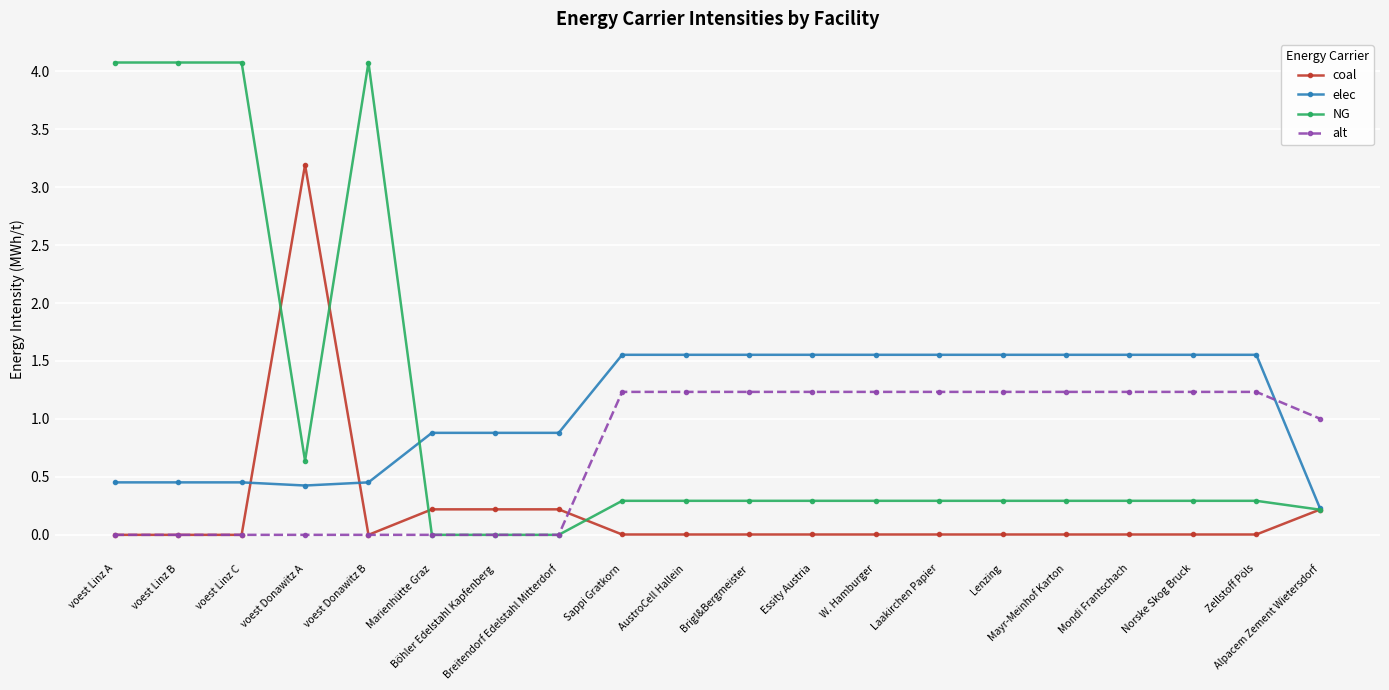

True or false: alt and coal intersect in this chart.

True